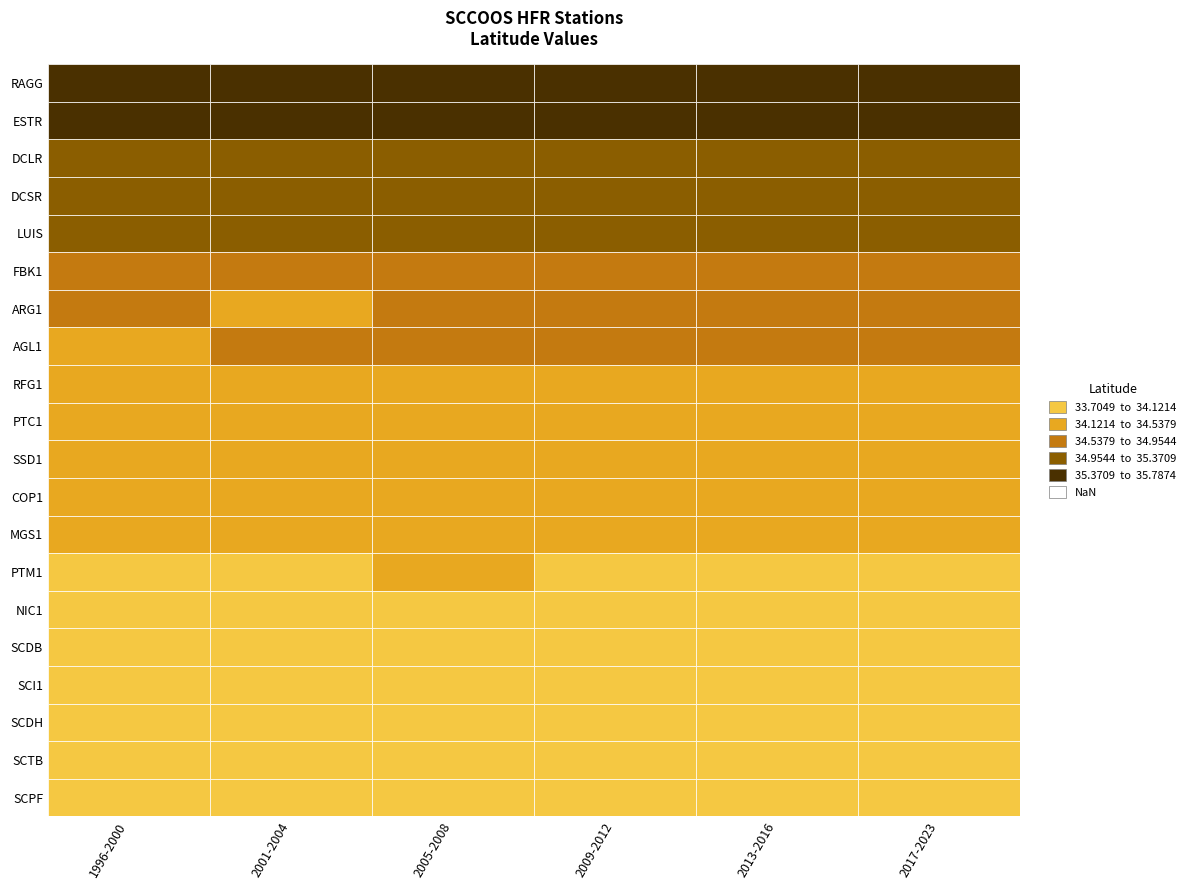

List the labels in order of RFG1 value, largest first.

0, 1, 2, 3, 4, 5